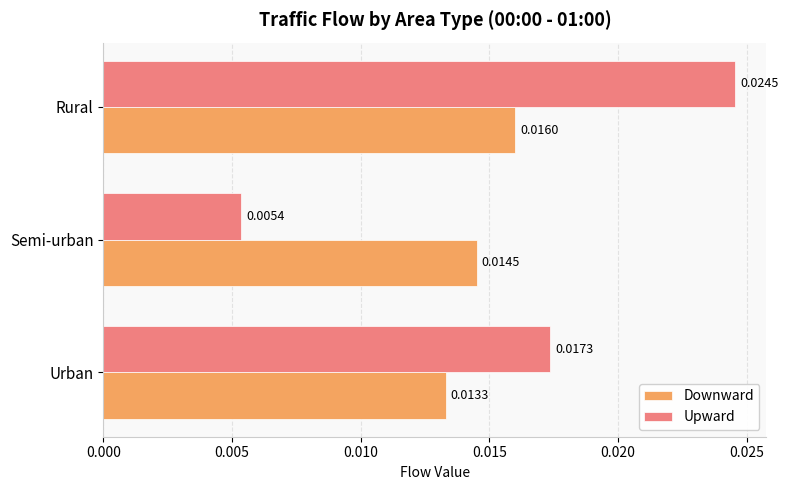

At which category does the chart reach its peak across all series?

Rural